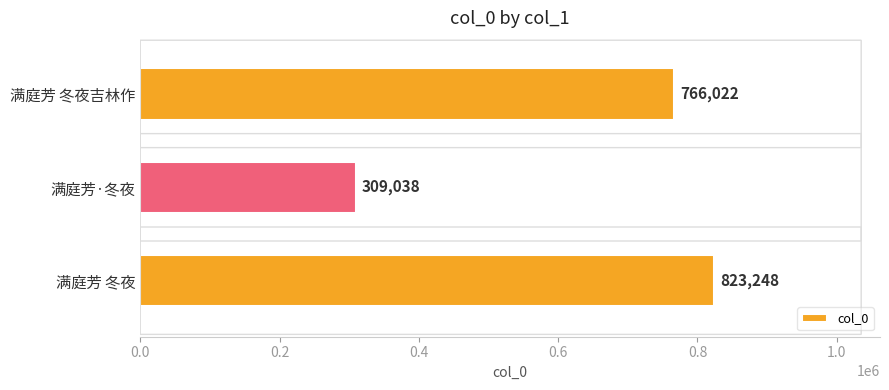

Where is the data nearest to the value 566143?

满庭芳 冬夜吉林作